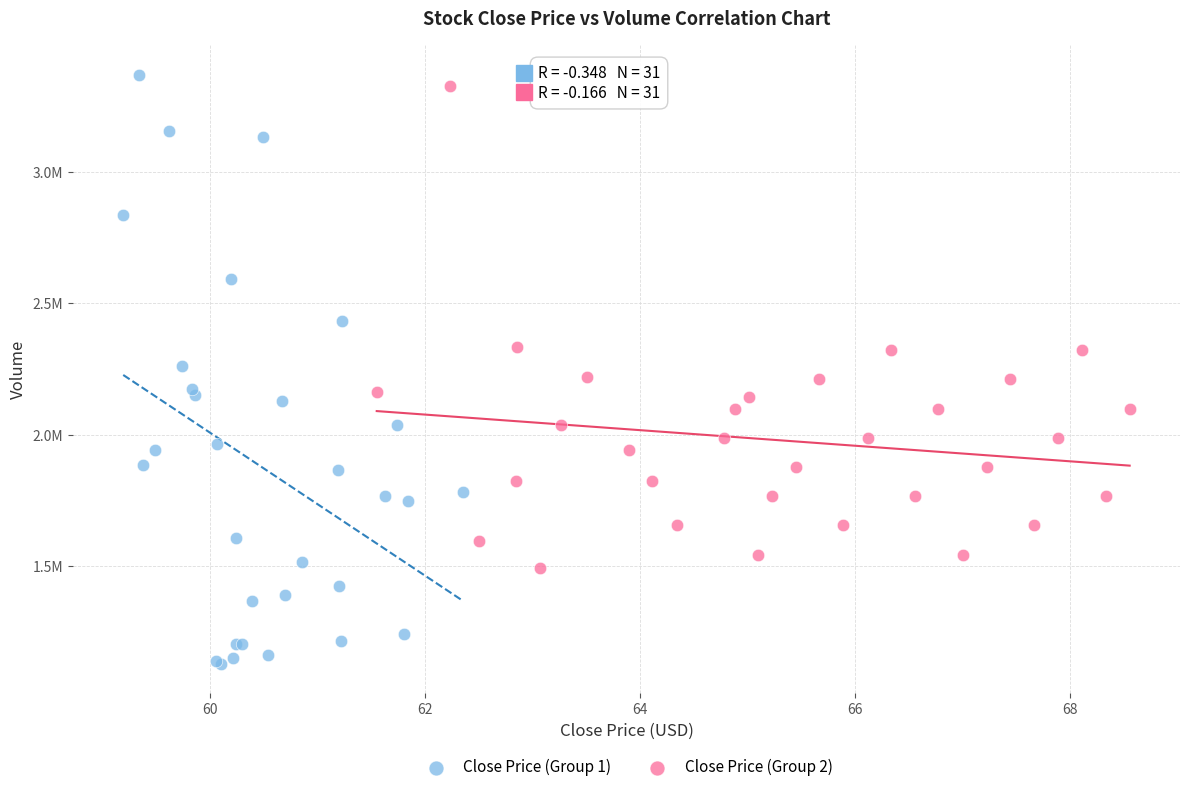

Which series has the widest spread of Y values?

Close Price (Group 1)